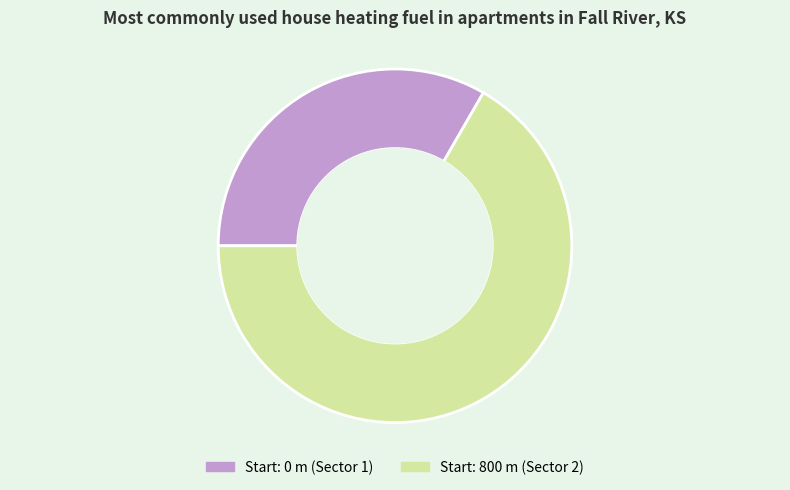

Is there a majority slice in this chart?

Yes